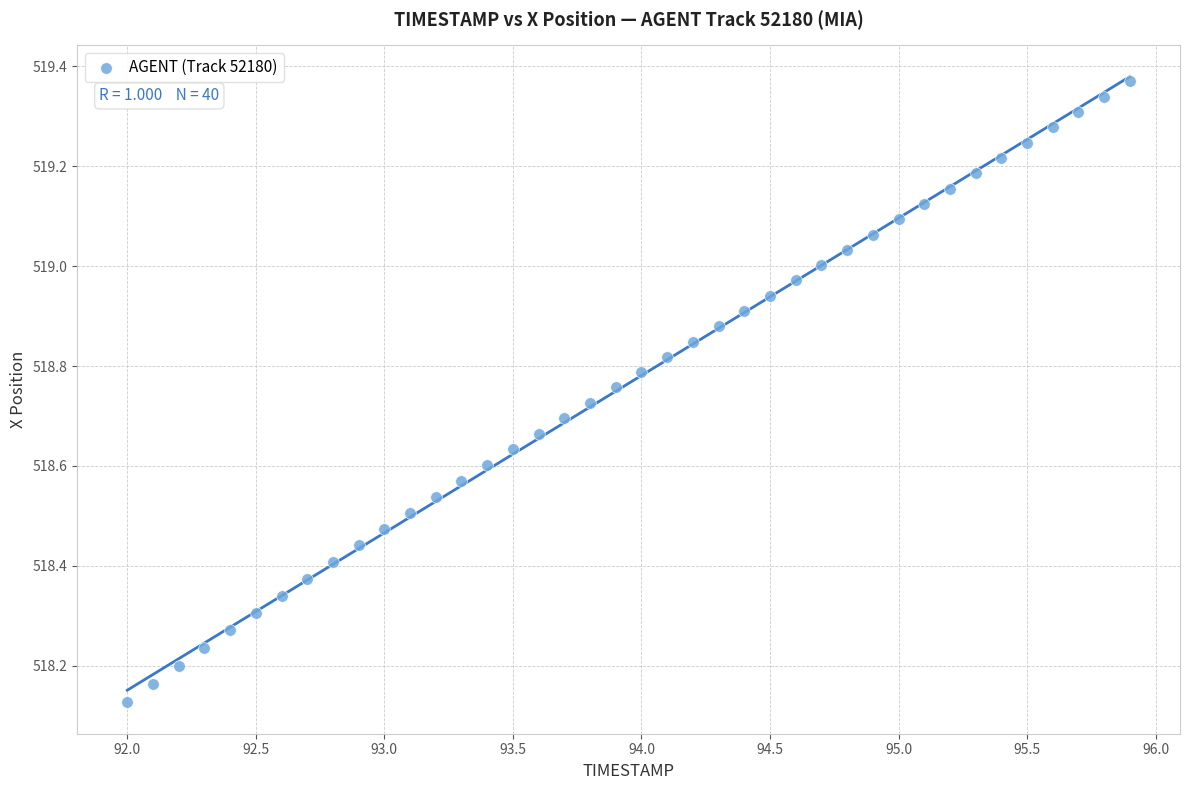

What is the range of X values (max minus min)?

3.9